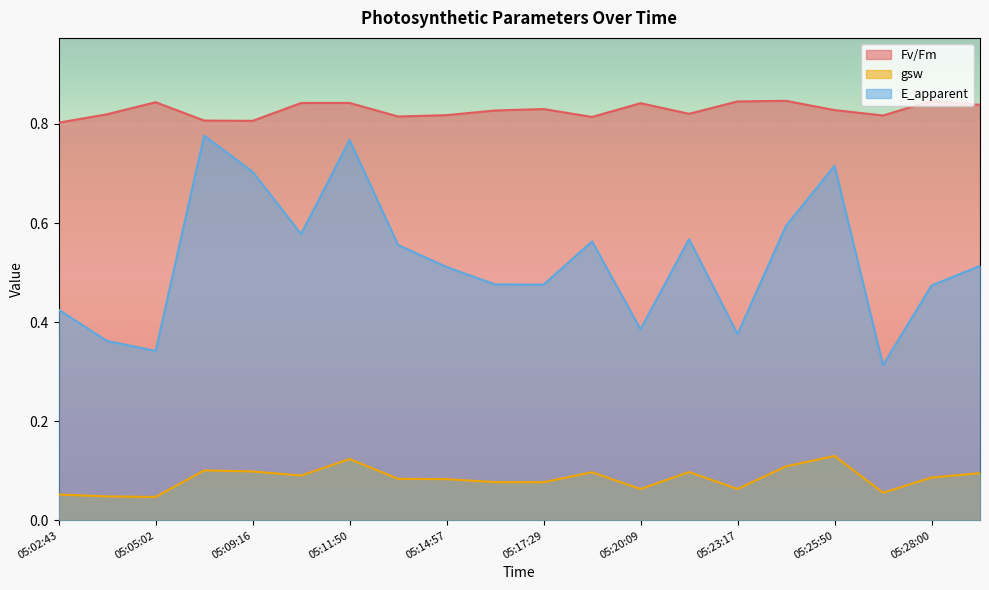

What is the sum of the E_apparent values at 05:17:29 and 05:02:43?

0.9